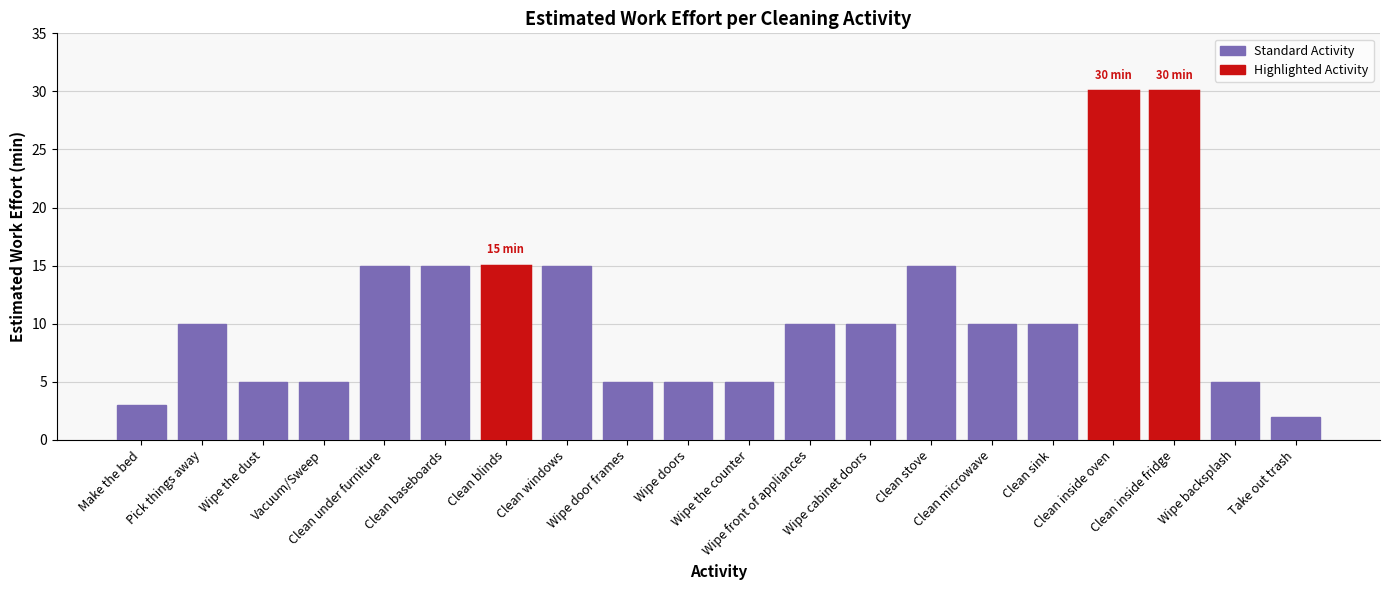

Reading right to left, what are all the values shown in this chart?

2	5	30	30	10	10	15	10	10	5	5	5	15	15	15	15	5	5	10	3